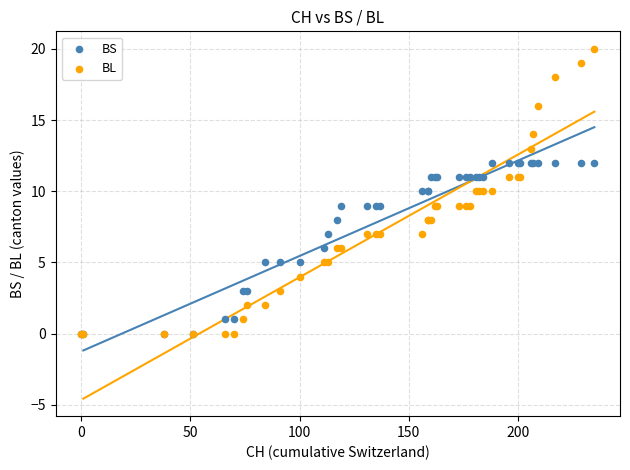

What are all the series names shown in the legend?

BS, BL